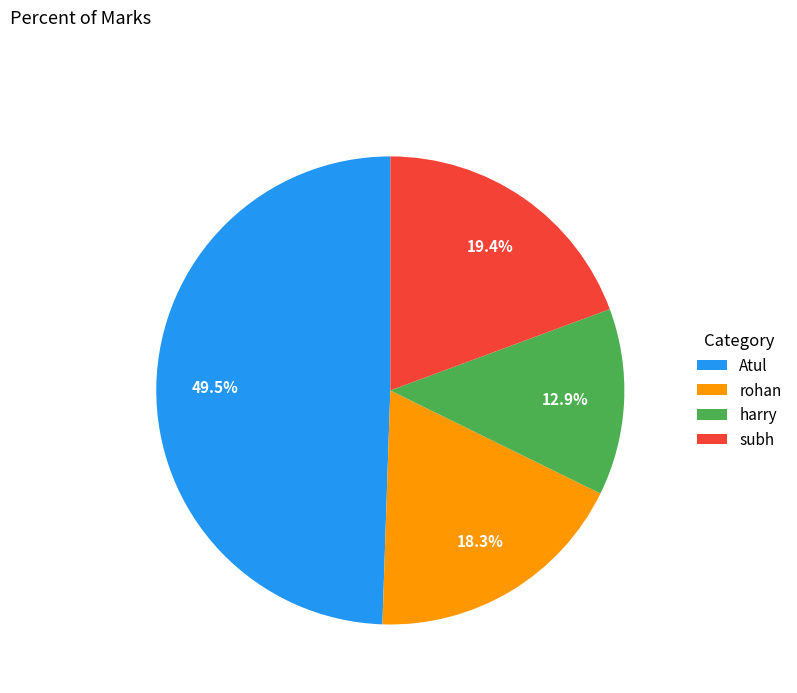

To the nearest percent, what is the combined percentage of subh and harry?

32%